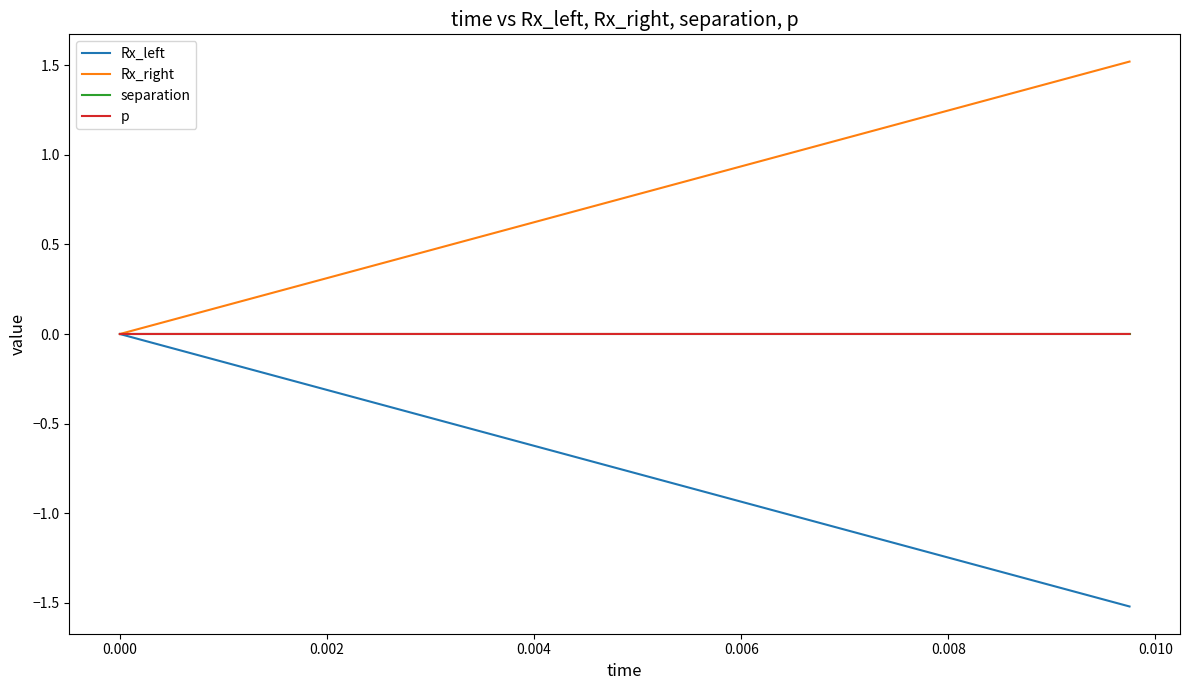

What is the greatest value displayed?

1.5